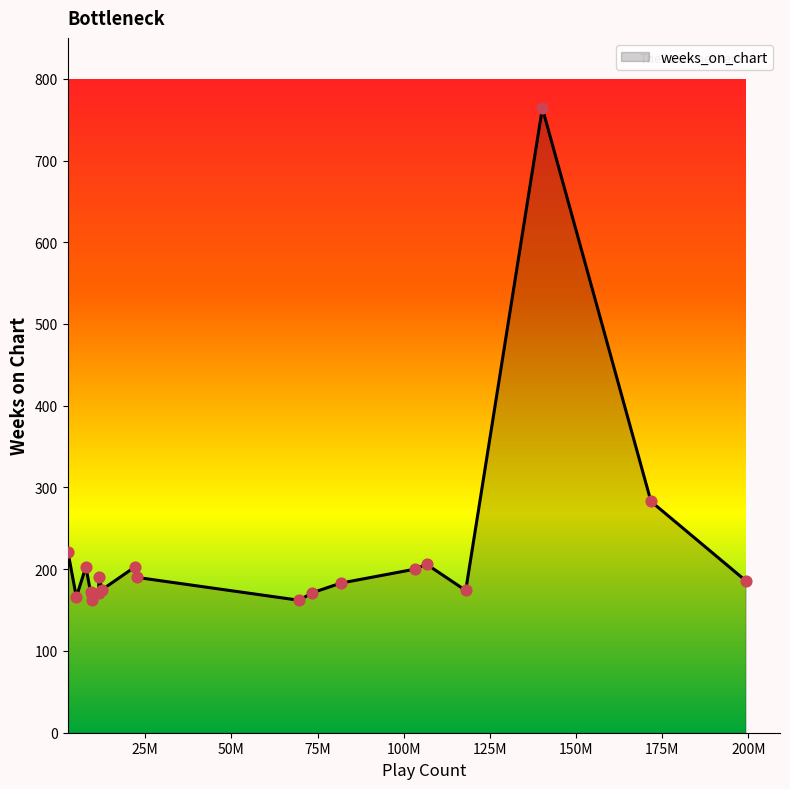

What is the minimum value shown in the chart?

162